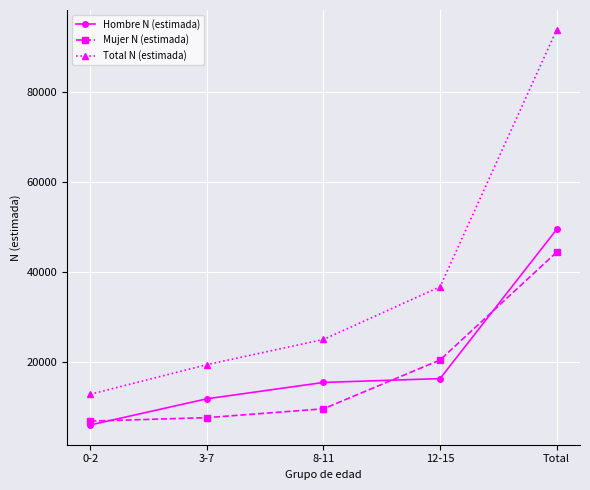

What is the average value of the Total N (estimada) series?

37511